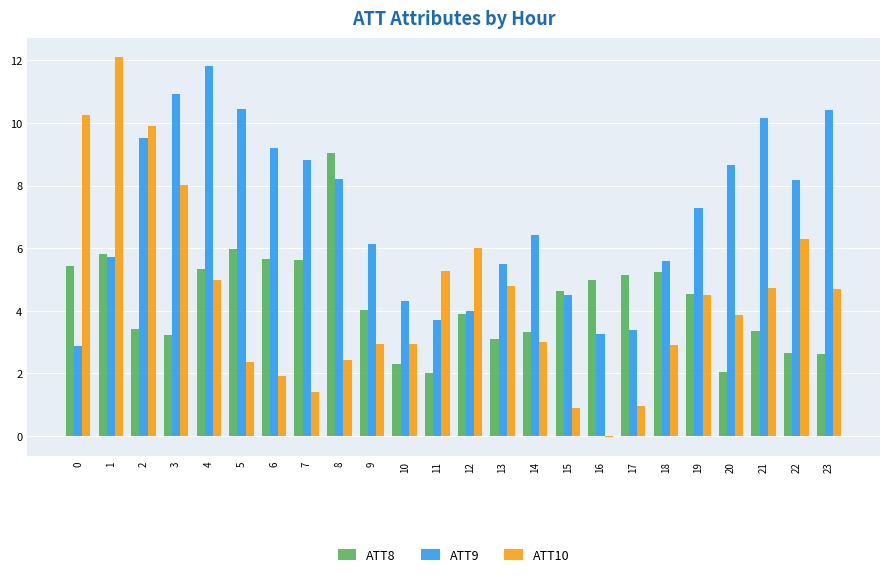

What is the maximum value for ATT10?

12.1